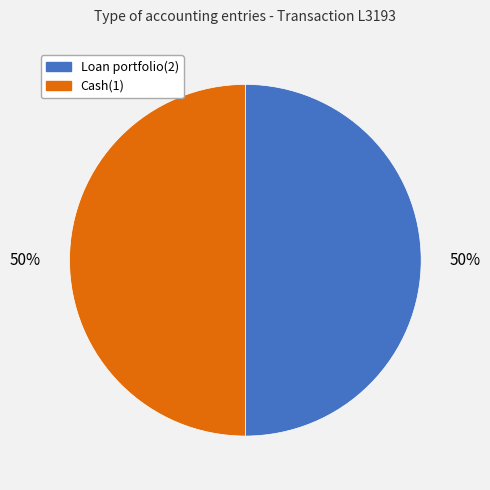

What is the ratio of the value at Loan portfolio(2) to the value at Cash(1)?

1.0